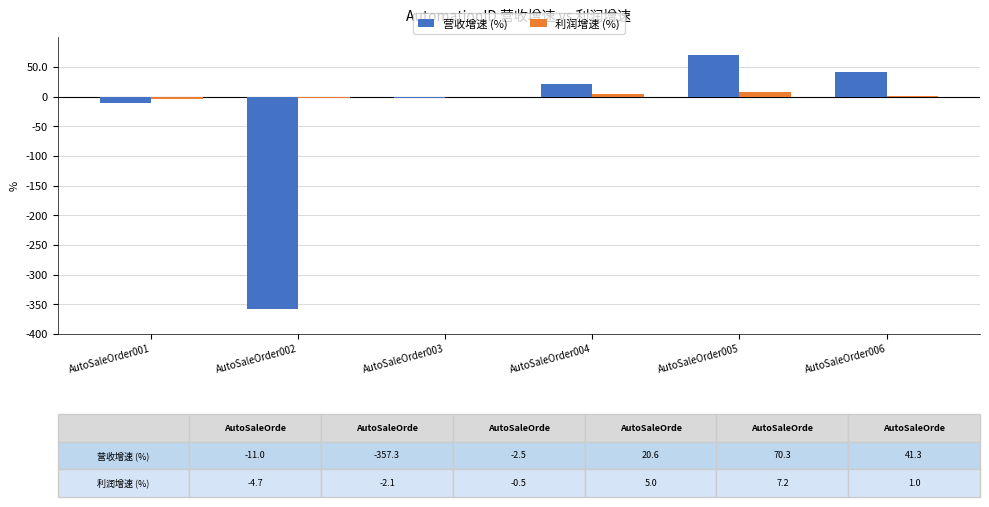

Is it true that 营收增速 (%) equals -2.5 at AutoSaleOrder003?

True